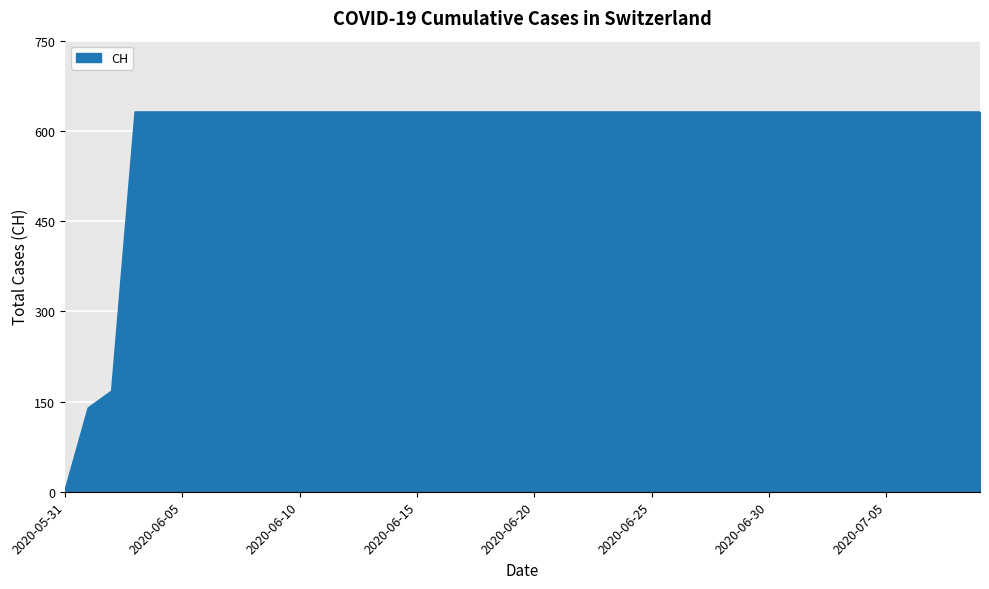

What is the difference between the maximum and minimum values?

631